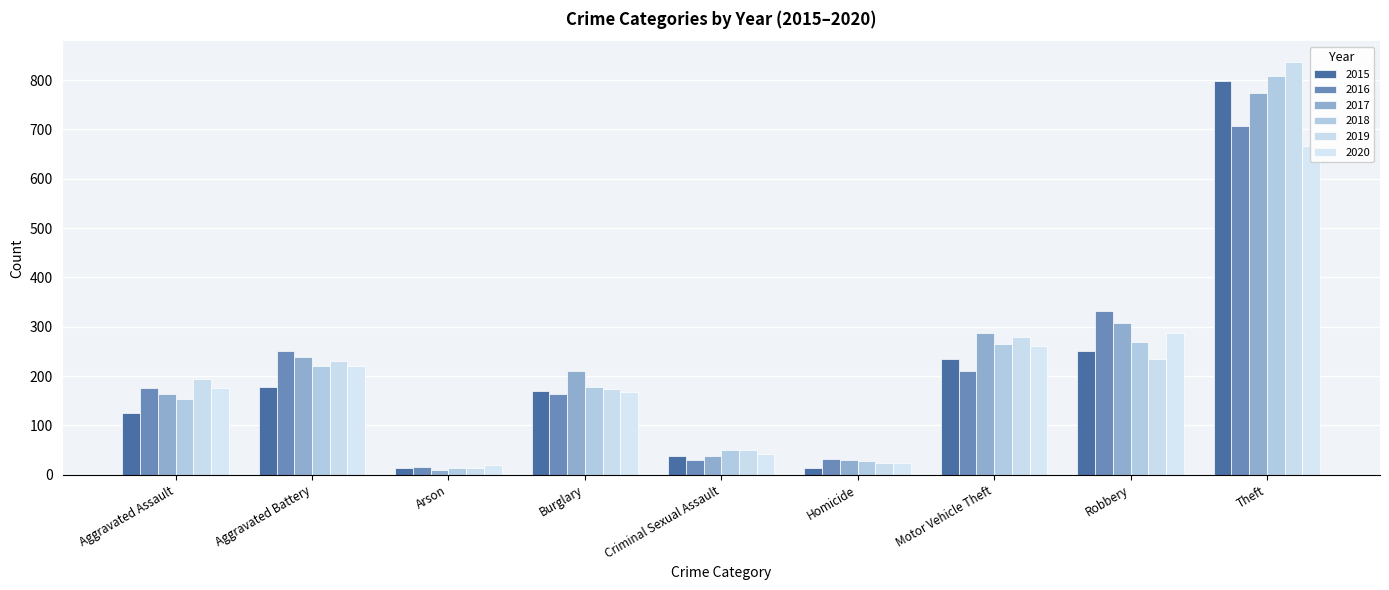

How many bars are there in total?

54